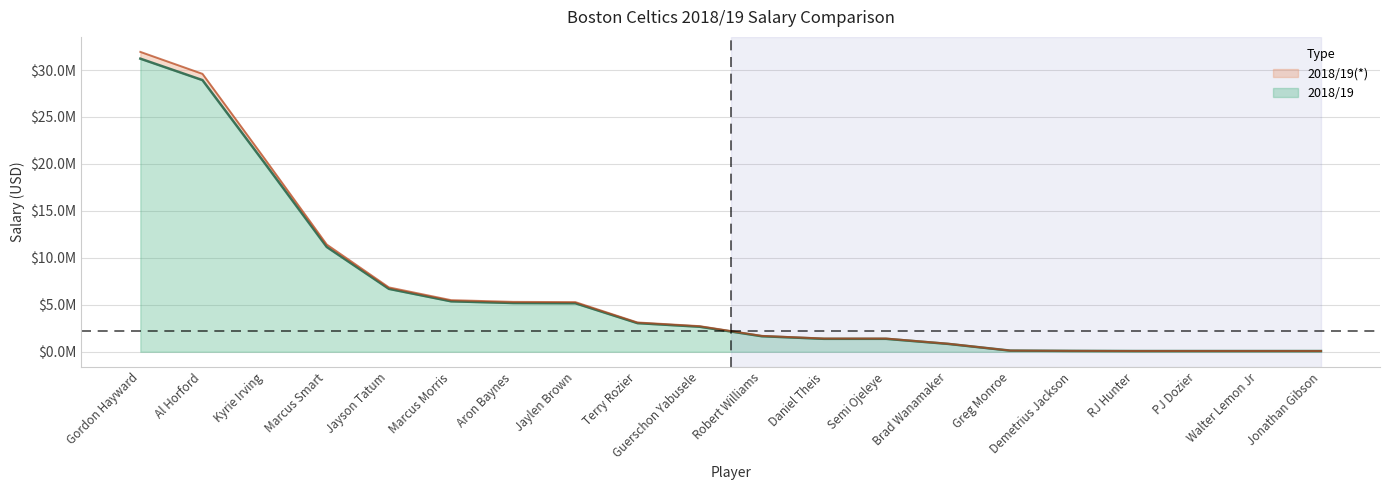

Which label corresponds to the smallest value in the chart?

Jonathan Gibson